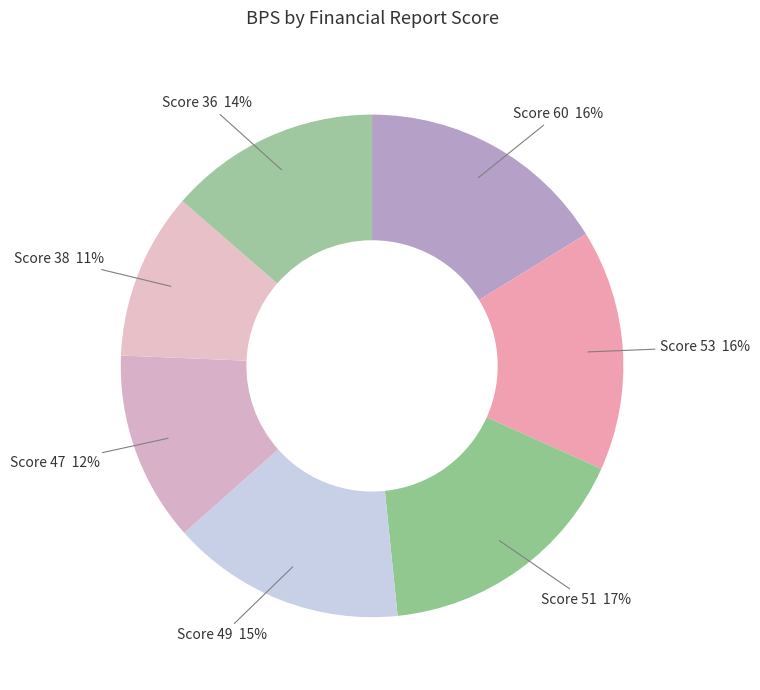

Count the number of slices in the pie.

7